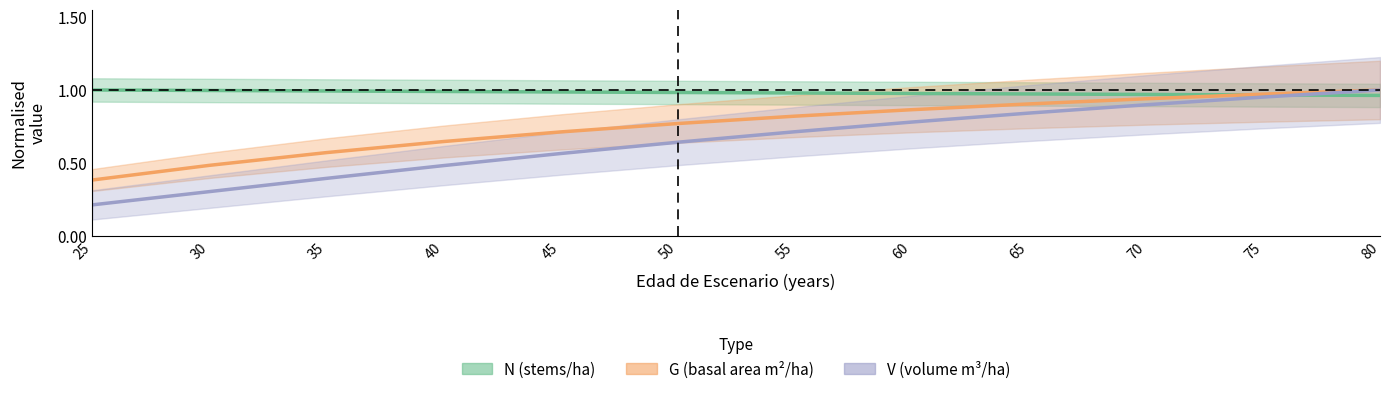

What is the difference between the highest and lowest values at 70?

0.1